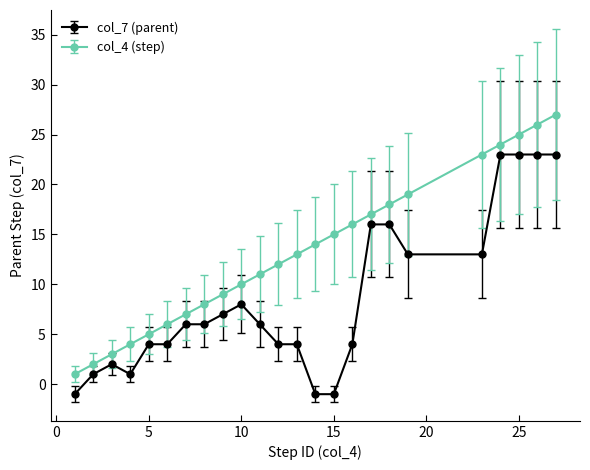

What is the difference between the maximum and minimum values in the col_7 (parent) series?

24